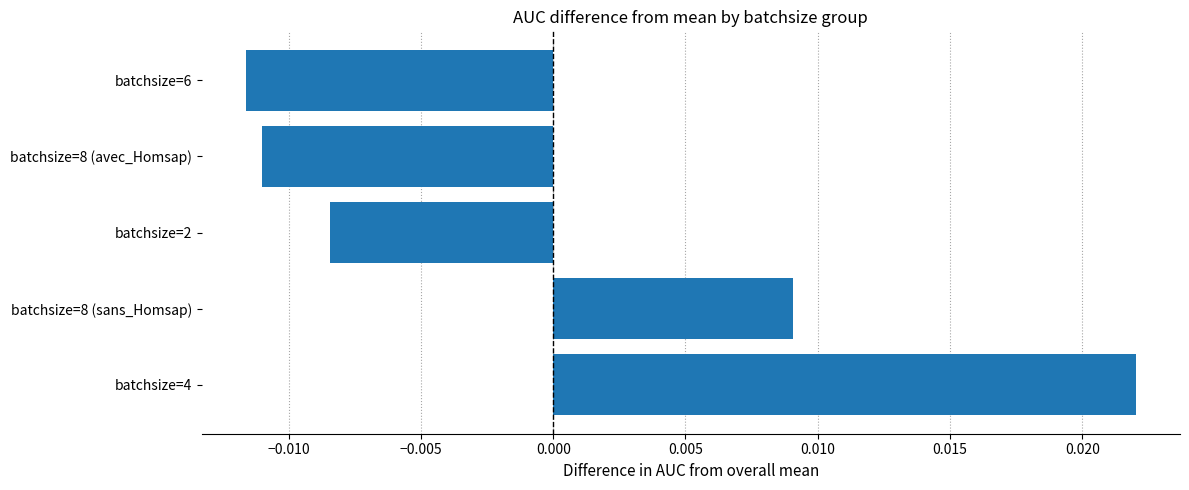

List the labels in order of value, smallest first.

batchsize=6, batchsize=8 (avec_Homsap), batchsize=2, batchsize=8 (sans_Homsap), batchsize=4